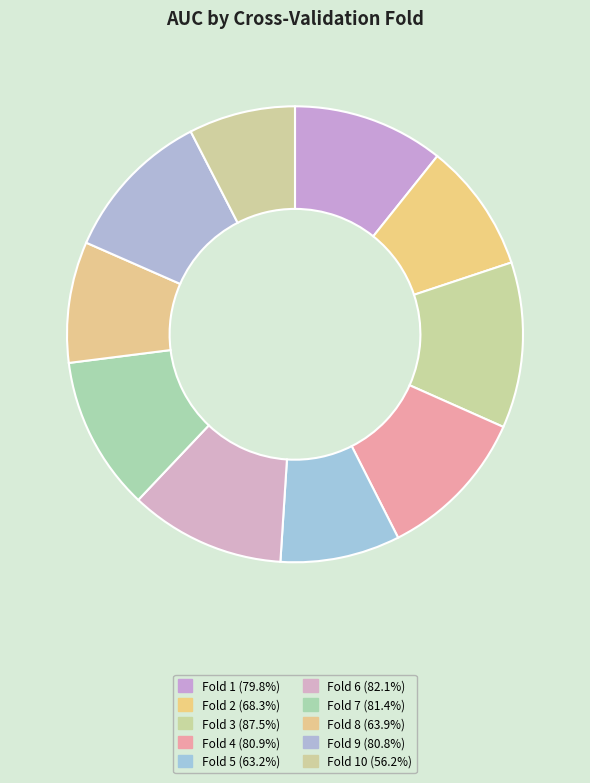

How many slices are in this pie chart?

10